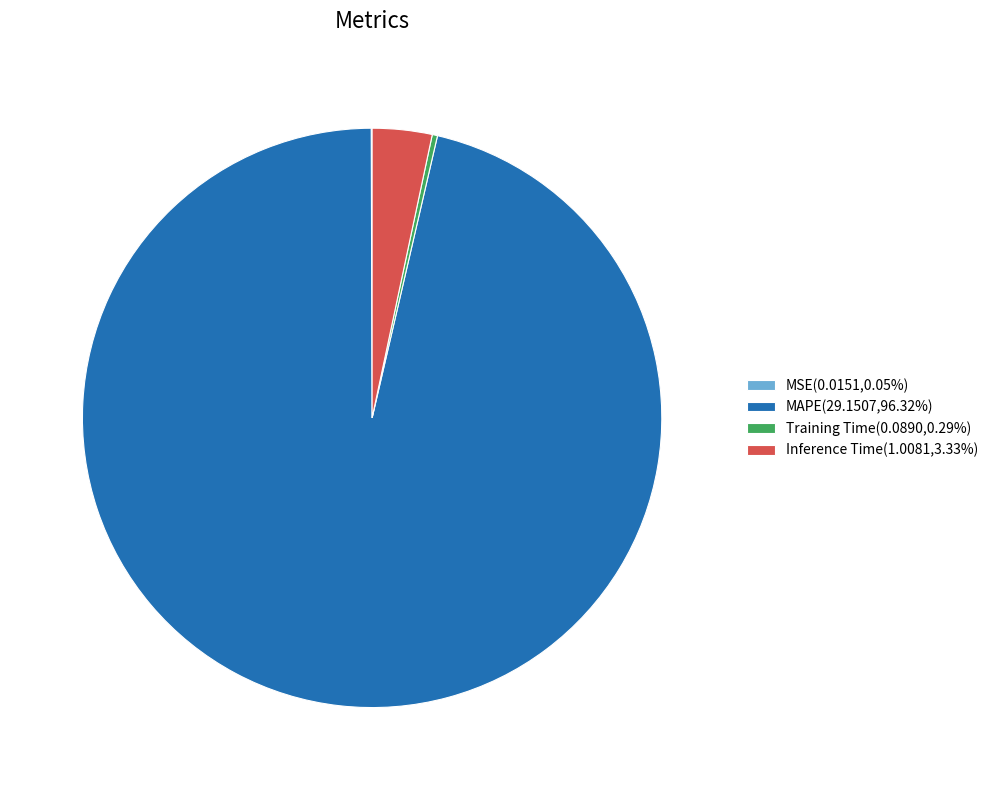

Does any single category account for the majority?

Yes